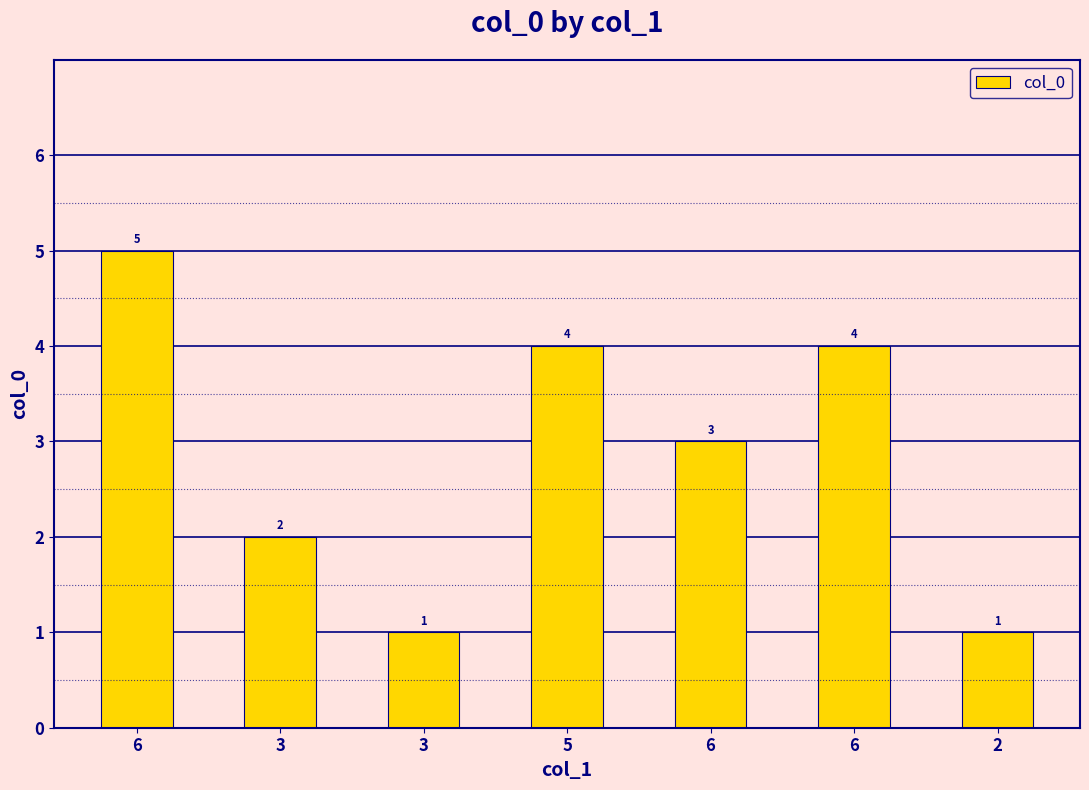

Are the bars horizontal?

No